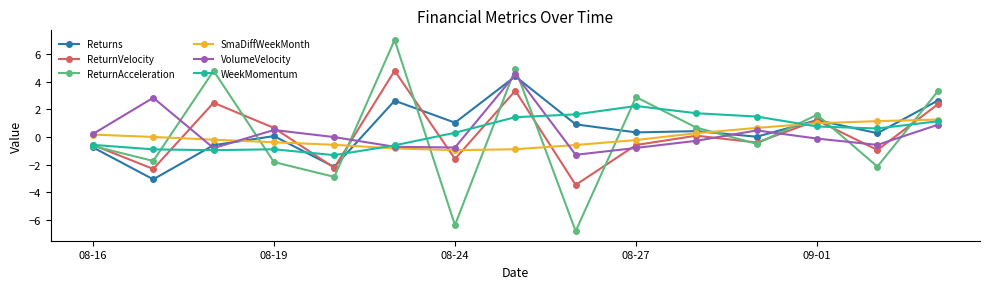

What is the minimum value shown in the chart?

-6.8